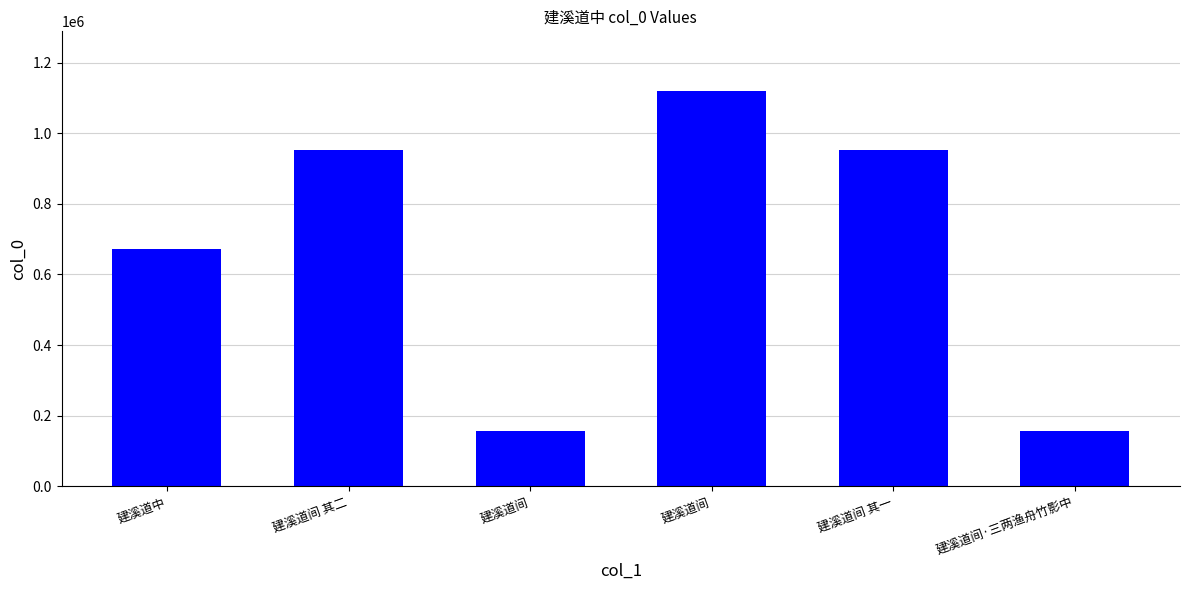

Reading left to right, what are all the values shown in this chart?

建溪道中=672296	建溪道间 其二=952484	建溪道间=156892	建溪道间=1121296	建溪道间 其一=952483	建溪道间·三两渔舟竹影中=156893